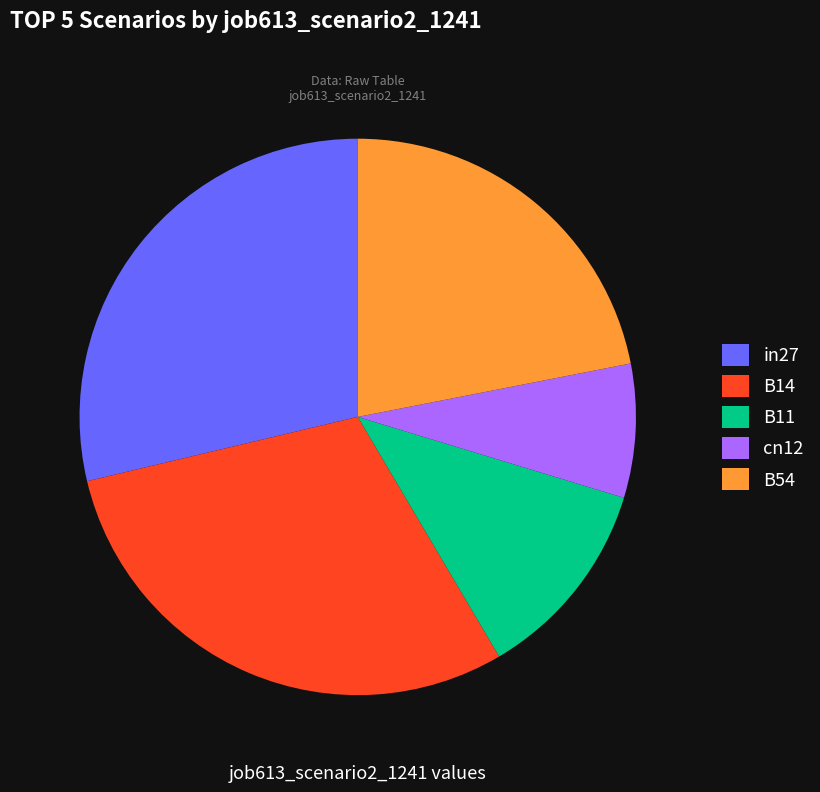

To the nearest percent, what is the difference between the cn12 and B14 slice percentages?

22%